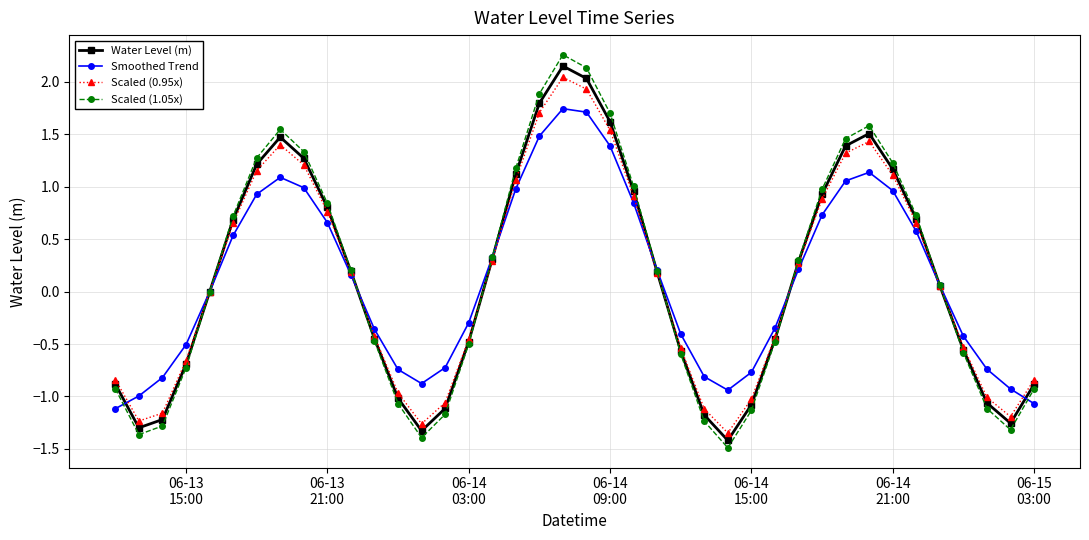

True or false: Scaled (1.05x) and Smoothed Trend intersect in this chart.

True